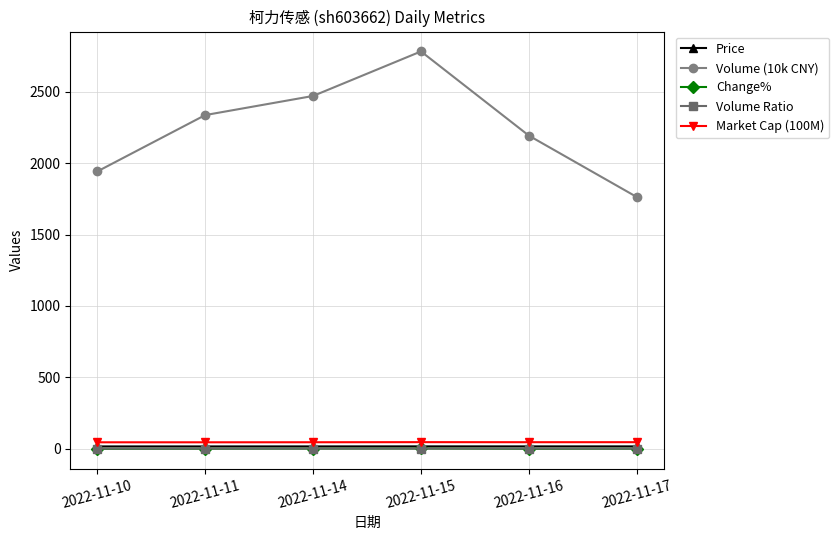

True or false: Volume (10k CNY) and Change% intersect in this chart.

False